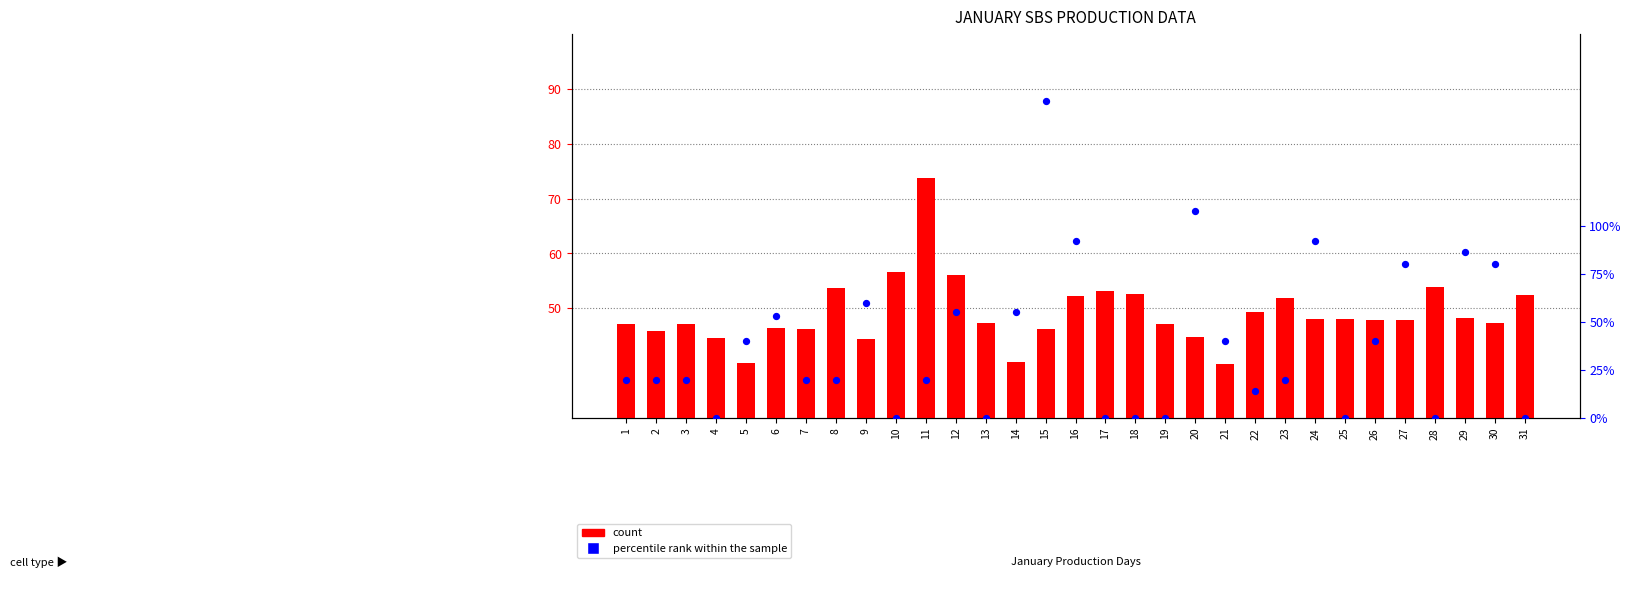

At which category is the sum across all series the highest?

15